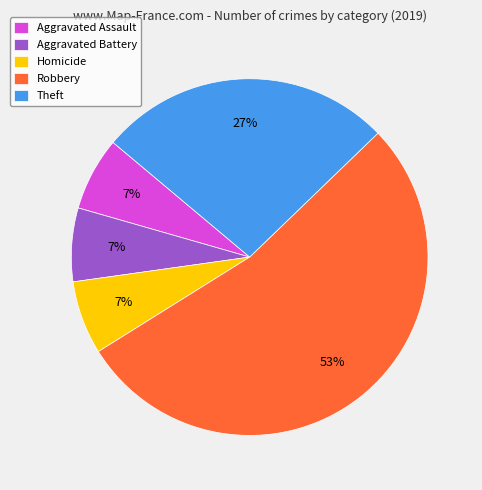

To the nearest percent, what is the average slice percentage?

20%